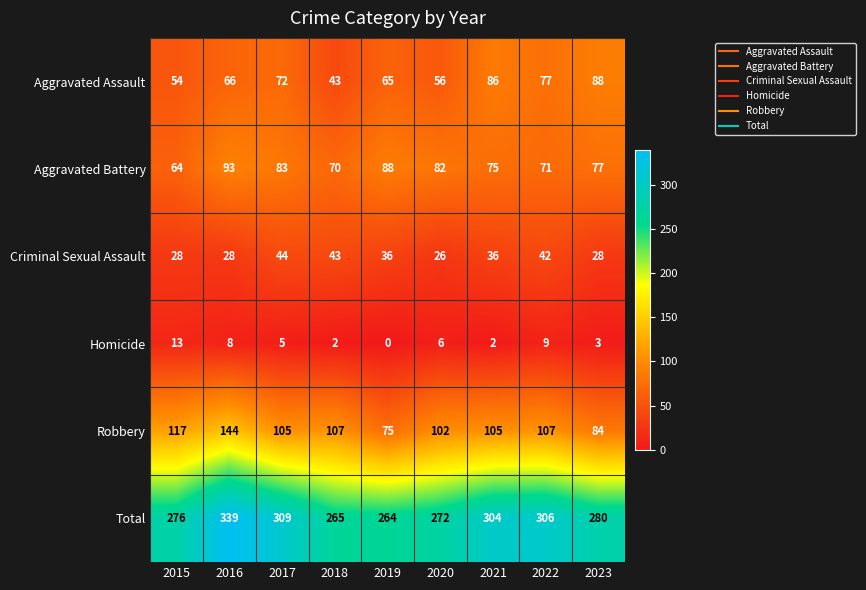

What is the approximate value of Robbery at 2018, to the nearest 5?

105